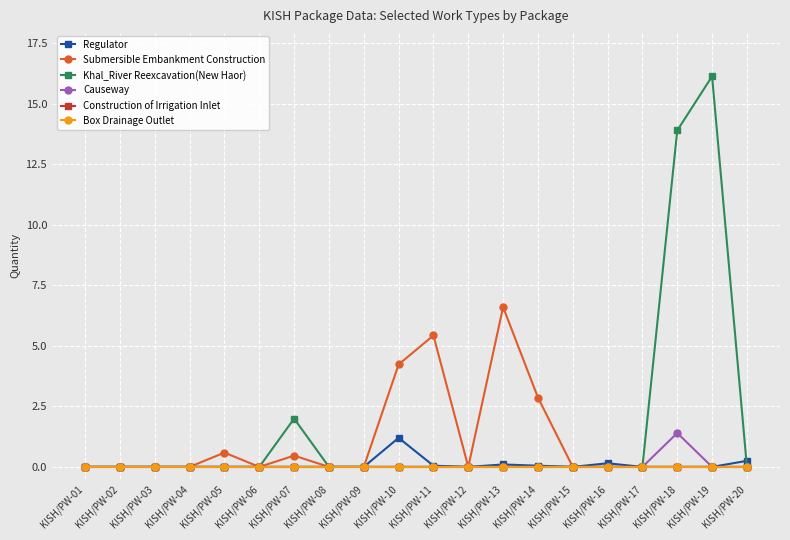

Which series changed the most between KISH/PW-10 and KISH/PW-18?

Khal_River Reexcavation(New Haor)